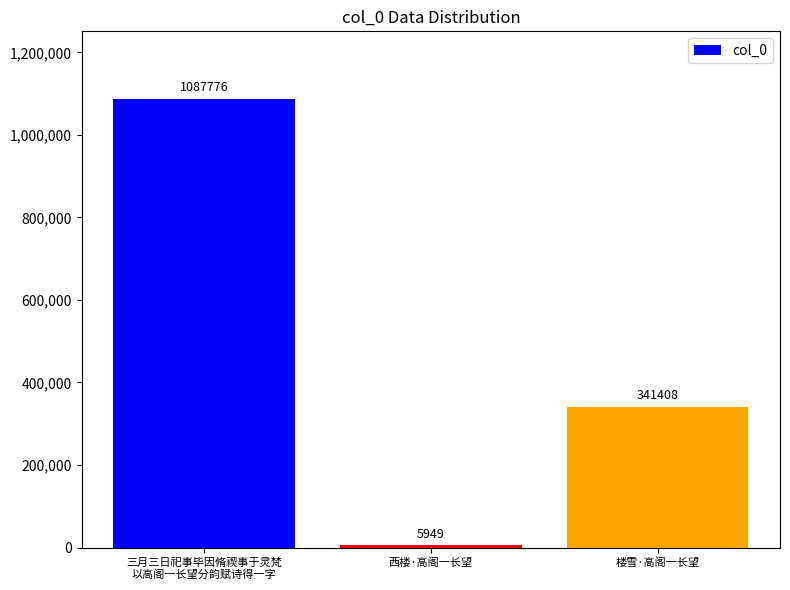

What is the smallest value displayed?

5949